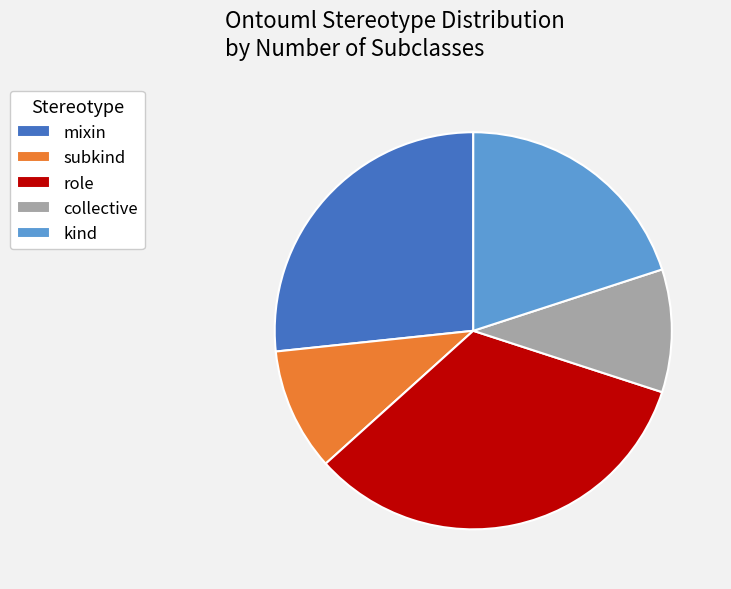

Is subkind the majority of the pie?

No